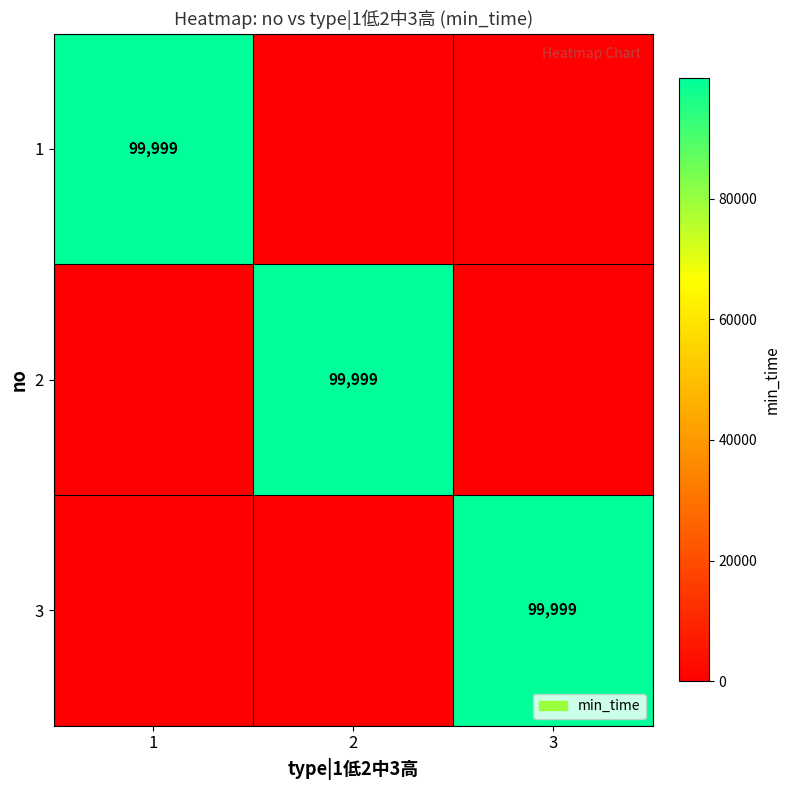

True or false: 1 has a value of 99999 at 1.

True